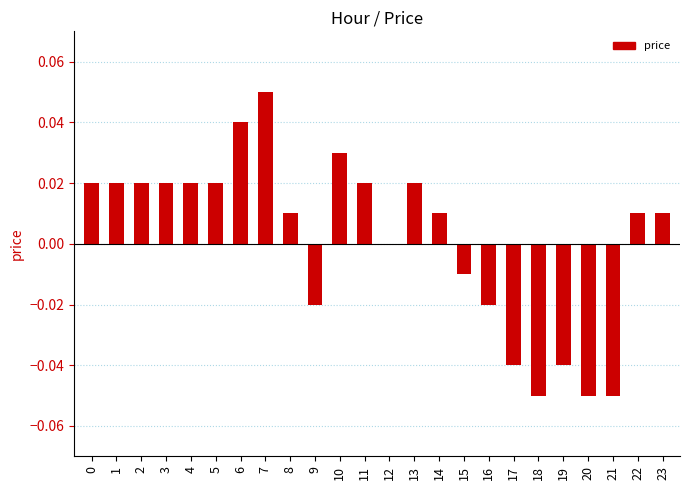

Is it true that the value at 19 is -0.1?

False